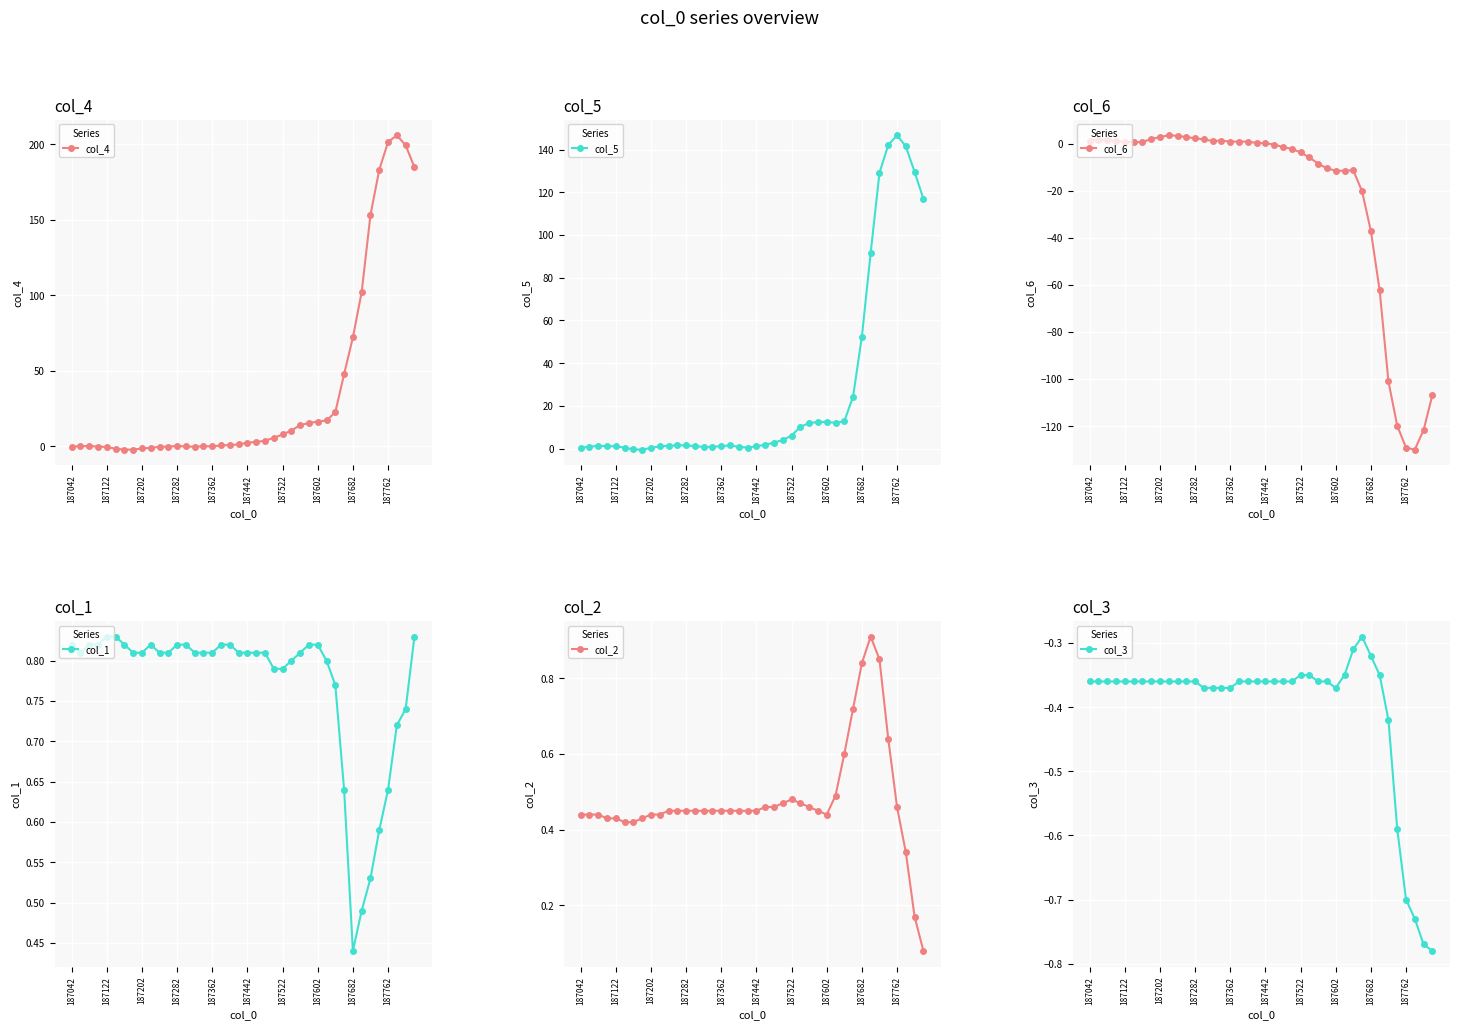

True or false: col_4 has more than 0 points higher than both neighbors.

True